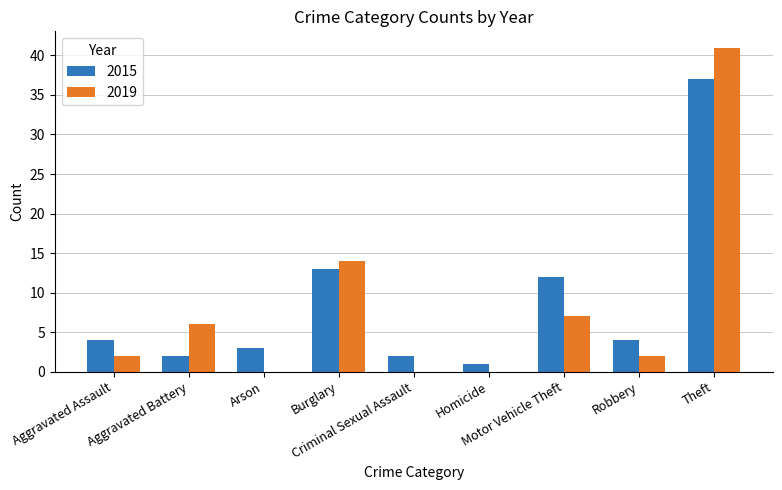

The 2019 series shows 2 at Robbery. True or false?

True